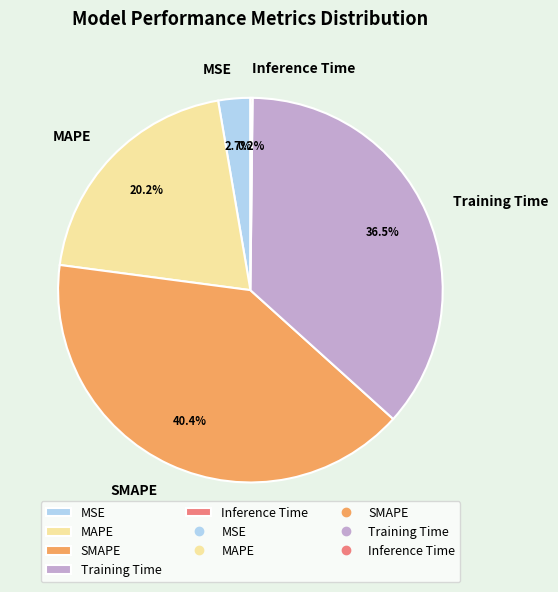

To the nearest percent, what is the average slice percentage?

20%